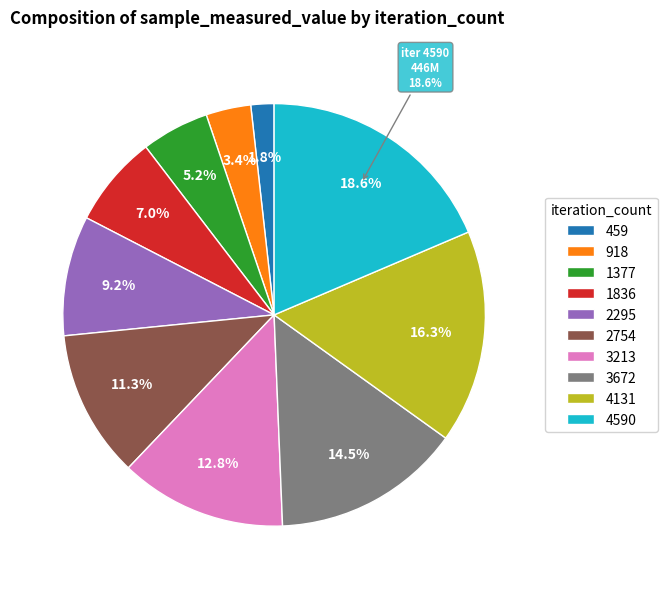

Does 1377 represent more than half of the total?

No